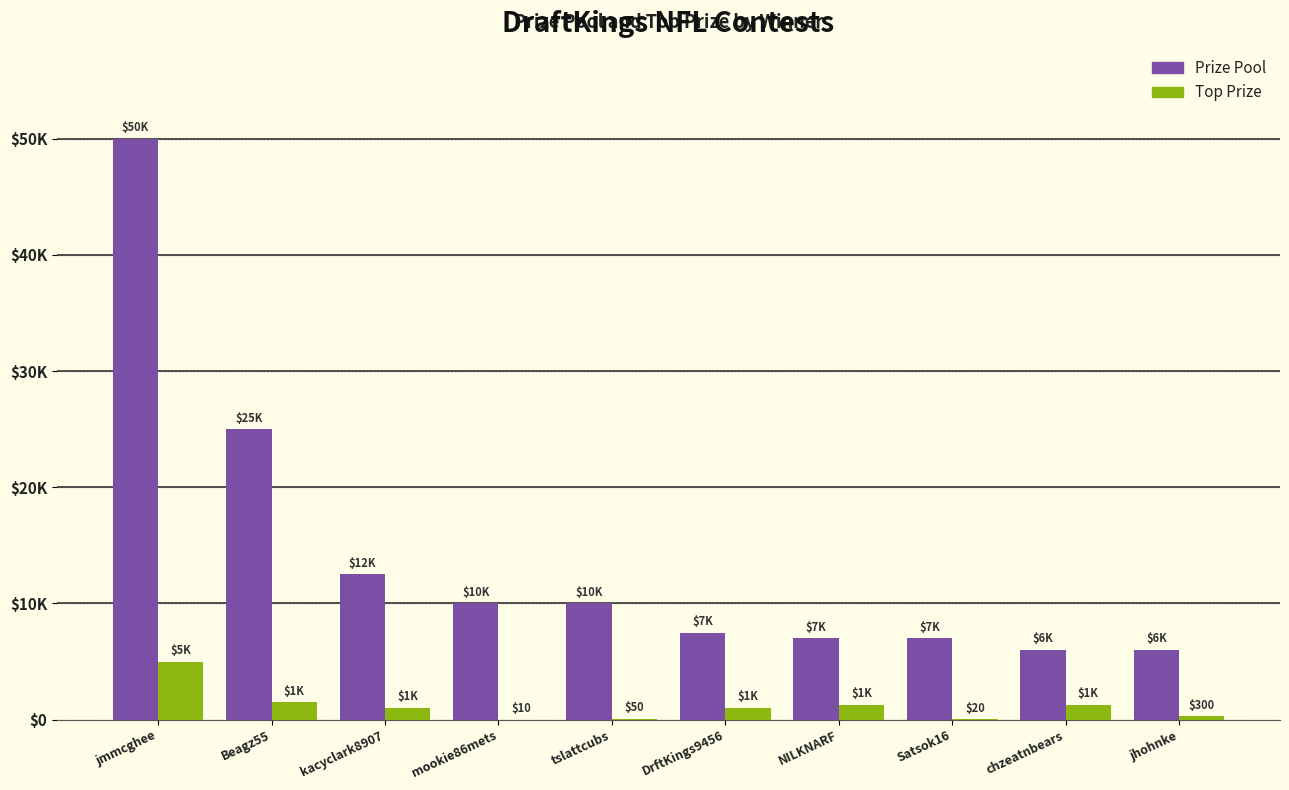

Does the chart contain stacked bars?

No